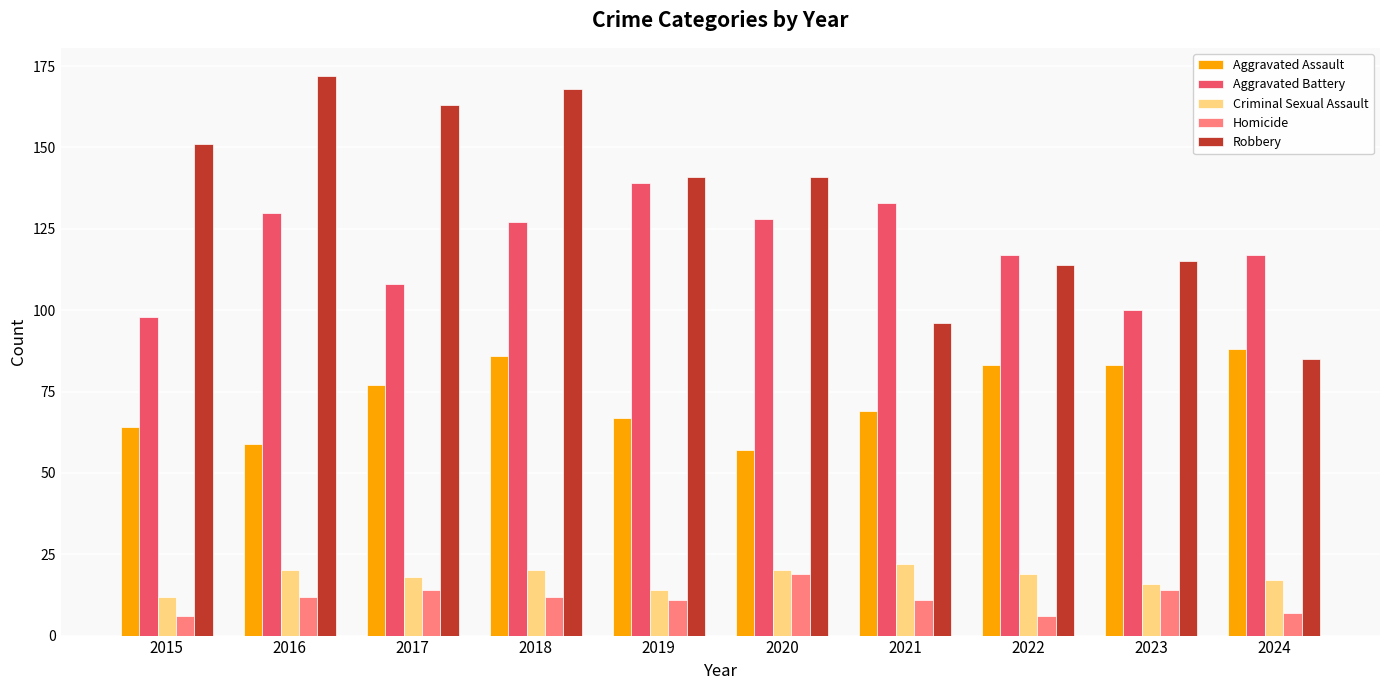

Count the Criminal Sexual Assault values in the range 16 to 20.

7